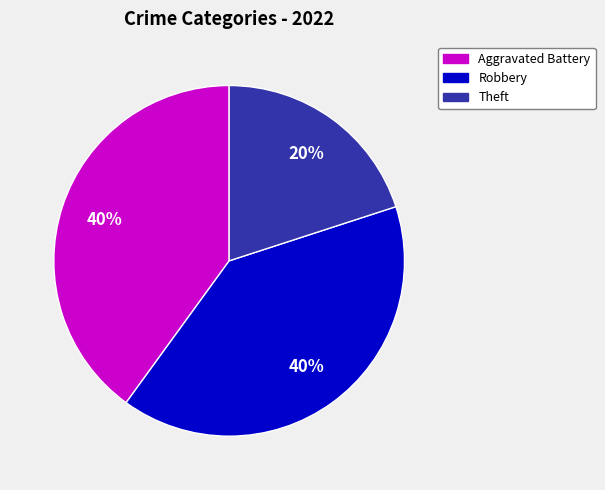

What is the smallest slice in the pie chart?

Theft